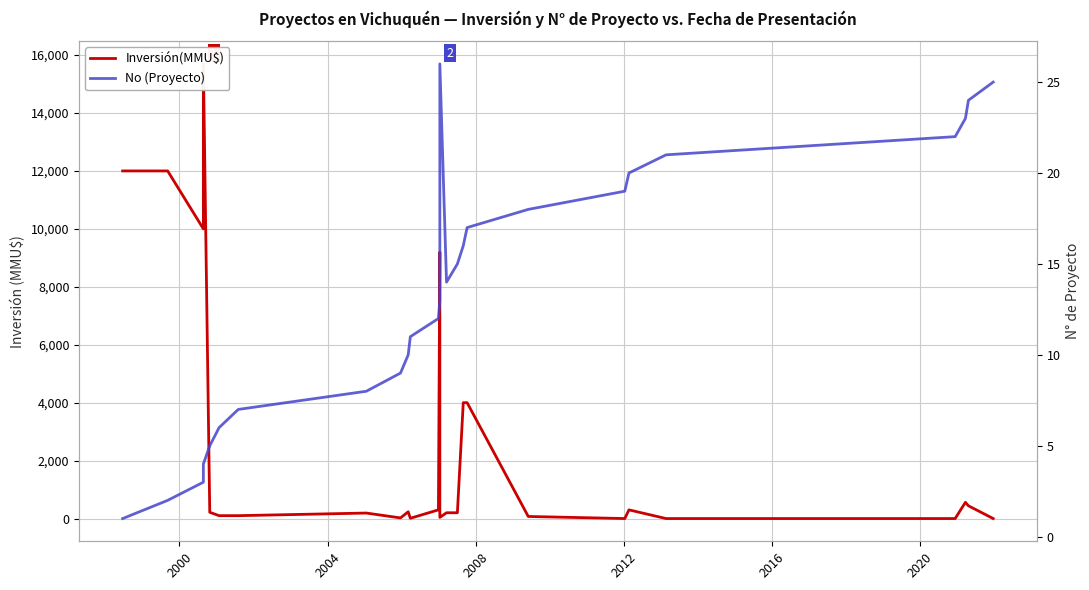

Which series has the largest range (max minus min)?

Inversión(MMU$)